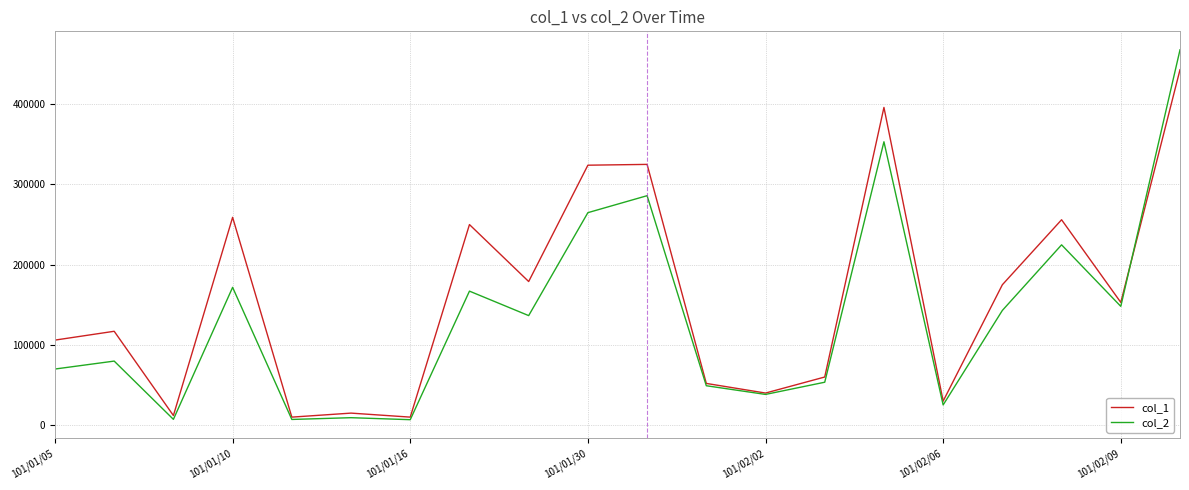

At how many categories does at least one series exceed 292835?

4